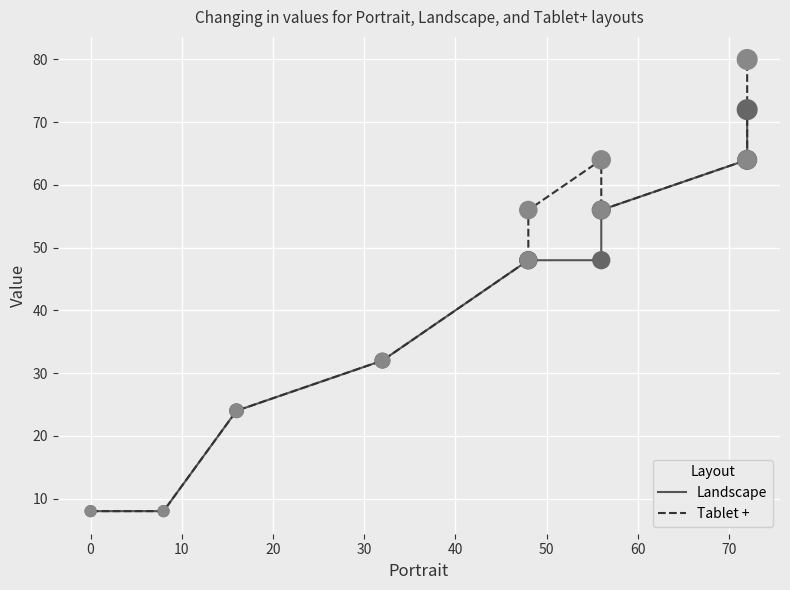

At how many categories does at least one series exceed 9?

8